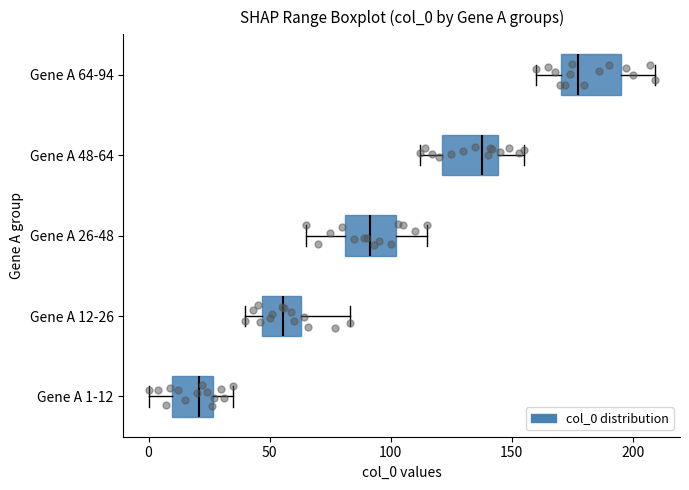

Which box's median line is the furthest to the right?

Gene A 64-94